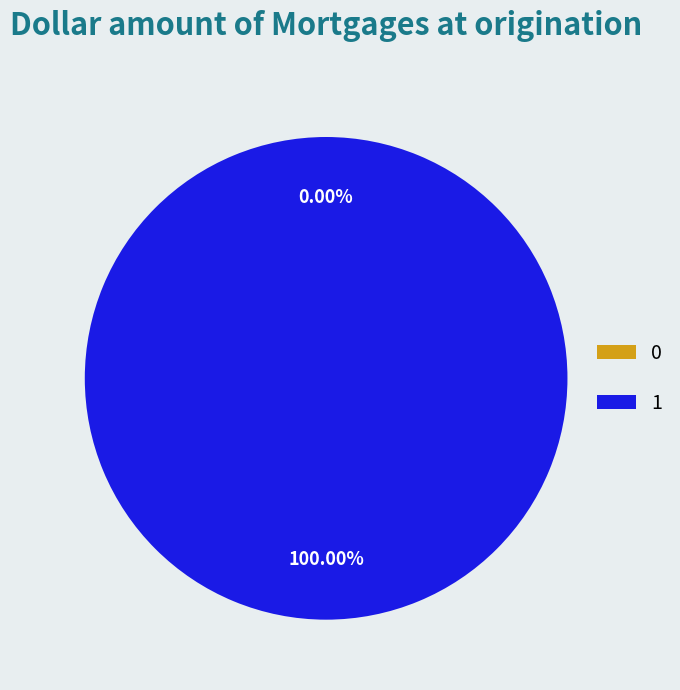

Does 1 account for over 50% of the chart?

Yes